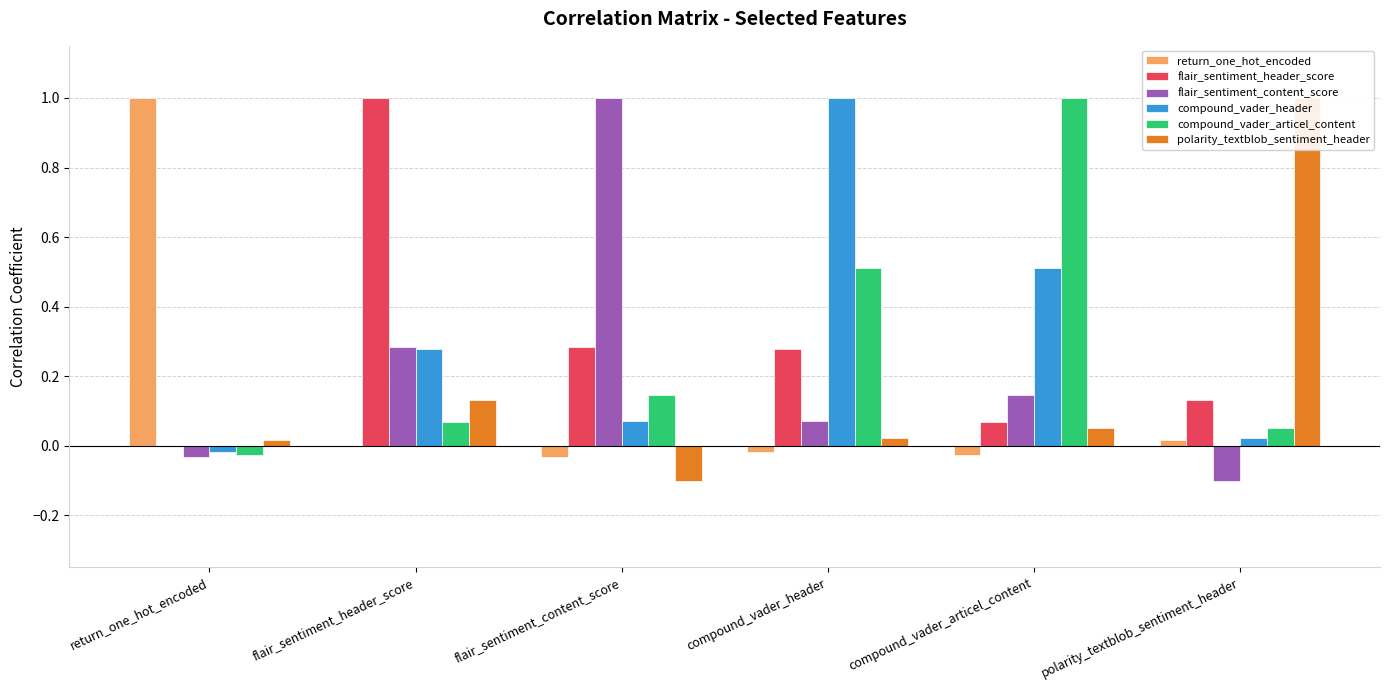

Reading left to right, transcribe all the data shown in this chart.

return_one_hot_encoded: 1.0	-0.0	-0.0	-0.0	-0.0	0.0
flair_sentiment_header_score: -0.0	1.0	0.3	0.3	0.1	0.1
flair_sentiment_content_score: -0.0	0.3	1.0	0.1	0.1	-0.1
compound_vader_header: -0.0	0.3	0.1	1.0	0.5	0.0
compound_vader_articel_content: -0.0	0.1	0.1	0.5	1.0	0.1
polarity_textblob_sentiment_header: 0.0	0.1	-0.1	0.0	0.1	1.0